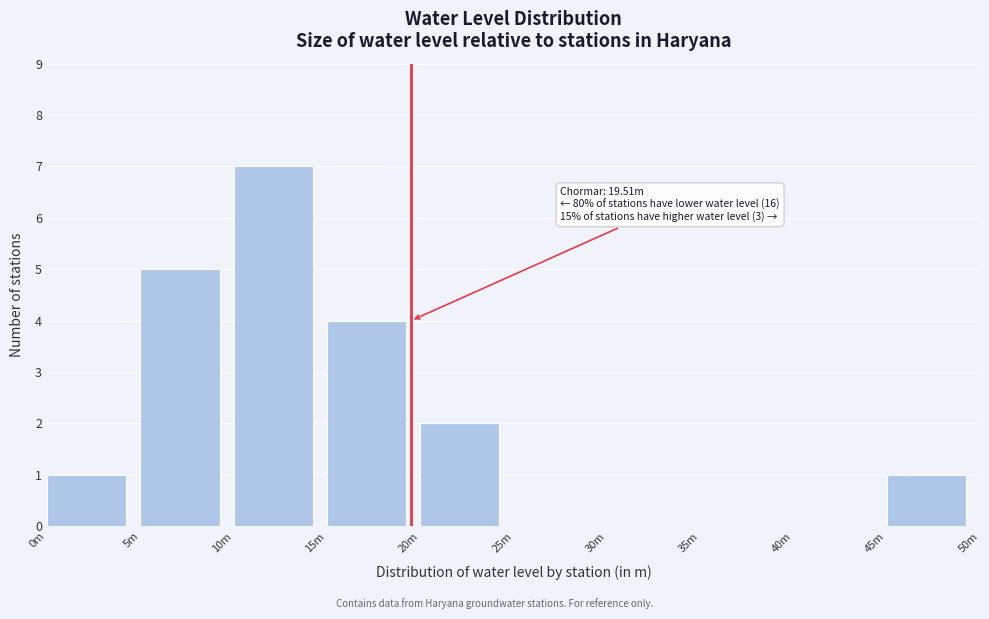

Reading left to right, transcribe all the data shown in this chart.

0m=1	5m=5	10m=7	15m=4	20m=2	25m=0	30m=0	35m=0	40m=0	45m=1